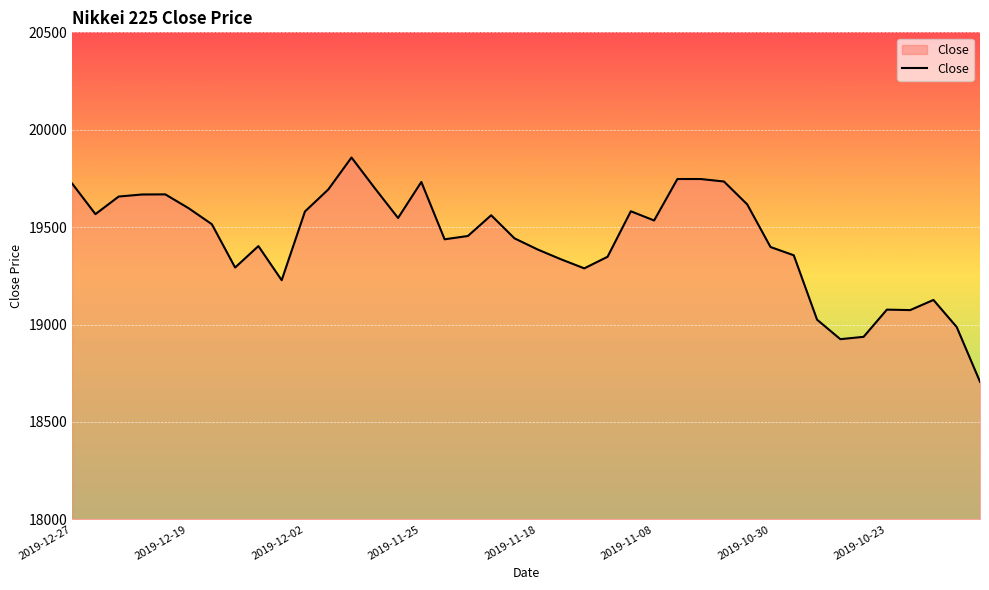

What is the difference between the maximum and minimum values?

1151.3